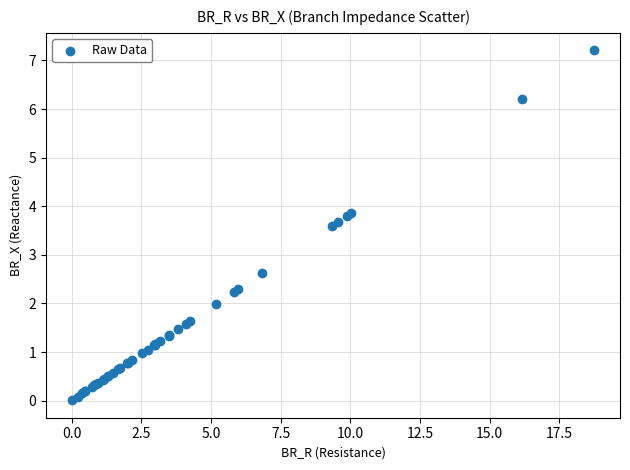

What Y value in the scatter plot is closest to 3?

2.6